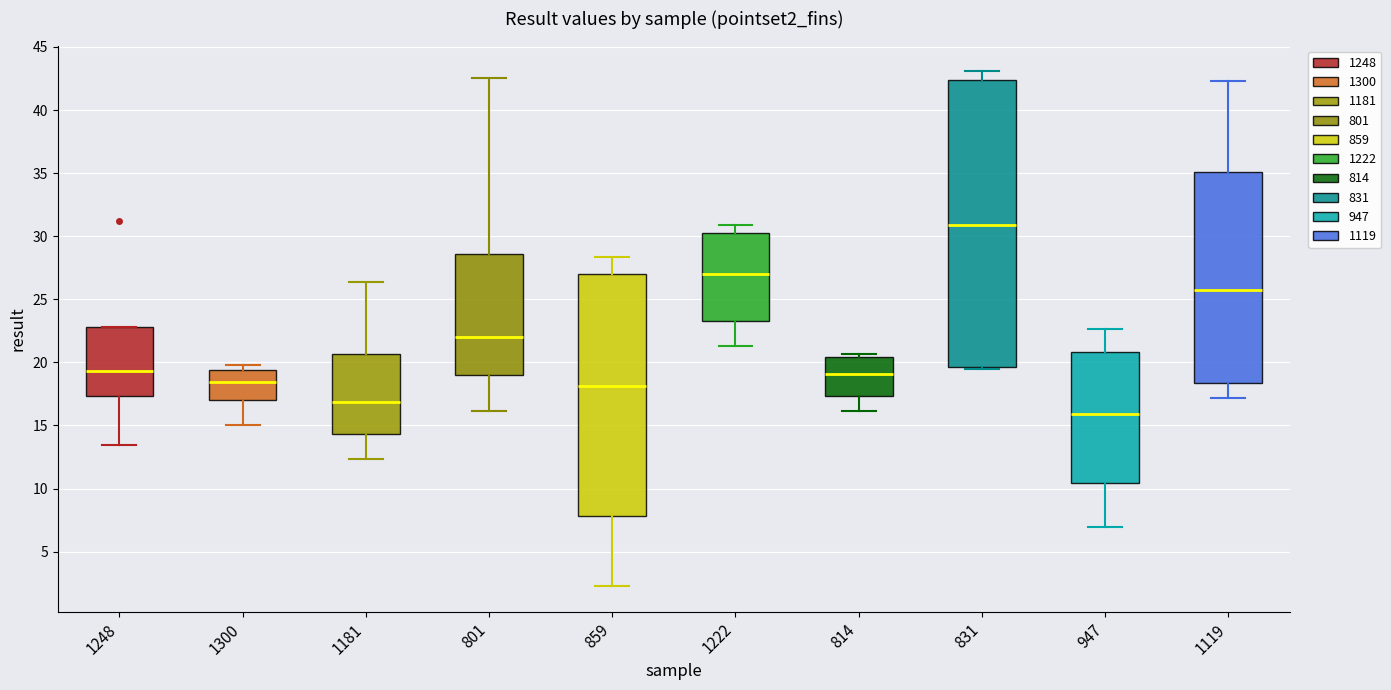

Reading left to right, transcribe this box plot: for each box, give where its median line is, the range the box spans, and where its two whiskers end, as read against the y-axis. The values are not printed on the chart, so give them approximately, as read against the axis.

1248: median 19.5, box 17.5 to 23.0, whiskers 13.5 to 23.0
1300: median 18.5, box 17.0 to 19.5, whiskers 15.0 to 20.0
1181: median 17.0, box 14.5 to 20.5, whiskers 12.5 to 26.5
801: median 22.0, box 19.0 to 28.5, whiskers 16.0 to 42.5
859: median 18.0, box 8.0 to 27.0, whiskers 2.5 to 28.5
1222: median 27.0, box 23.5 to 30.0, whiskers 21.5 to 31.0
814: median 19.0, box 17.5 to 20.5, whiskers 16.0 to 20.5 (just above the box's upper edge)
831: median 31.0, box 19.5 to 42.5, whiskers 19.5 (just below the box's lower edge) to 43.0
947: median 16.0, box 10.5 to 21.0, whiskers 7.0 to 22.5
1119: median 25.5, box 18.5 to 35.0, whiskers 17.0 to 42.5